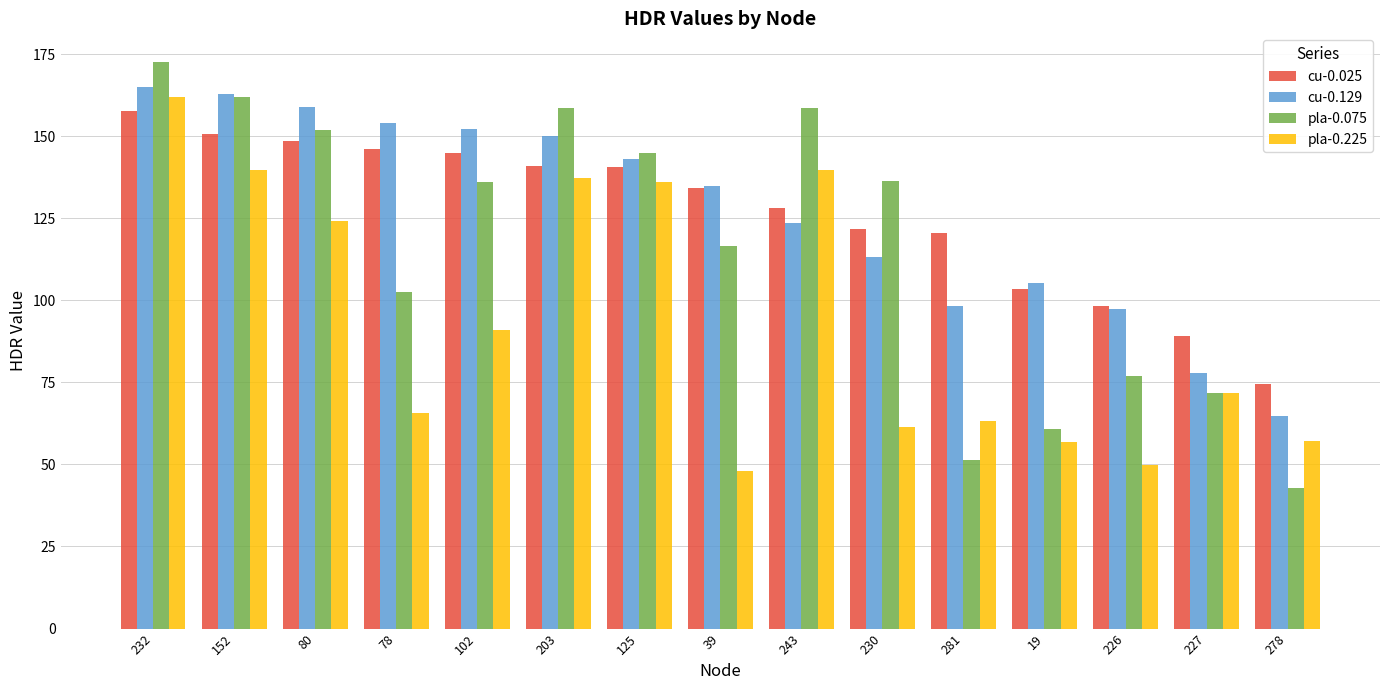

What is the difference between the highest and lowest values at 243?

35.0